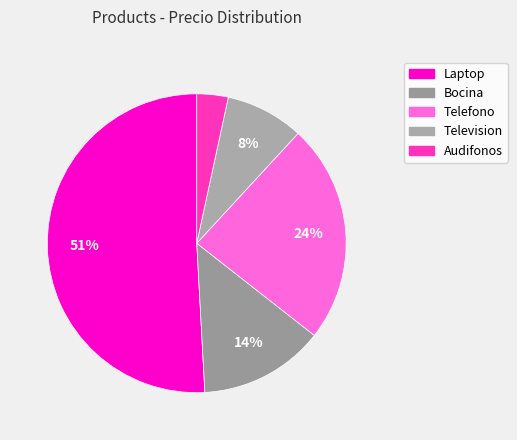

To the nearest percent, what is the average slice percentage?

20%